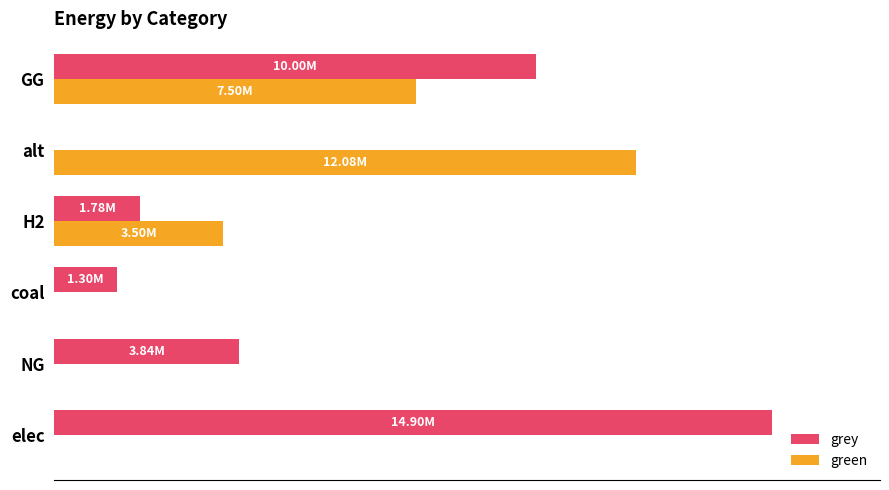

At which category is the sum across all series the highest?

GG